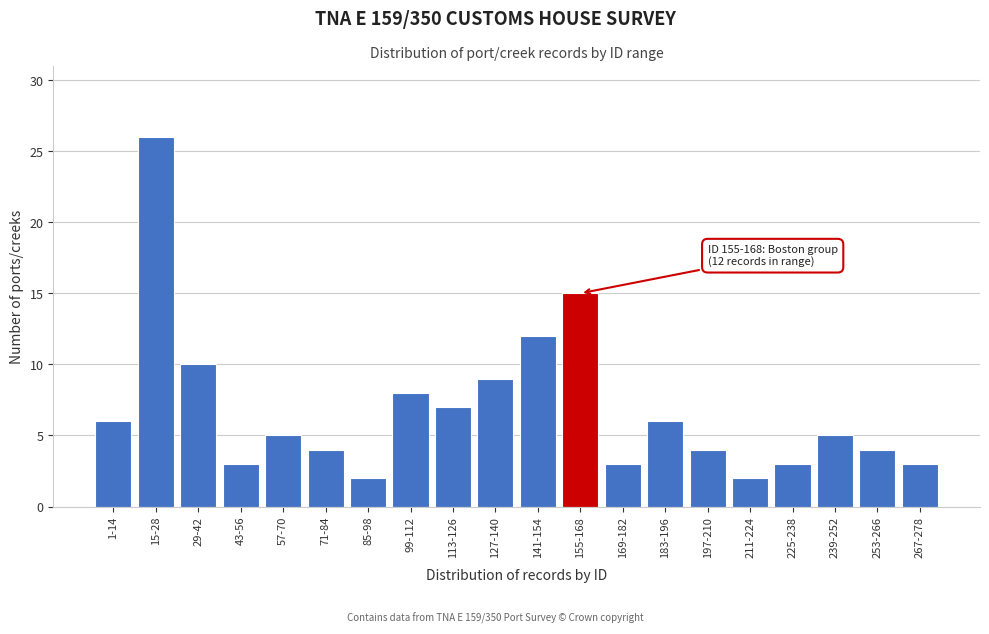

Reading left to right, transcribe all the data shown in this chart.

1-14=6	15-28=26	29-42=10	43-56=3	57-70=5	71-84=4	85-98=2	99-112=8	113-126=7	127-140=9	141-154=12	155-168=15	169-182=3	183-196=6	197-210=4	211-224=2	225-238=3	239-252=5	253-266=4	267-278=3